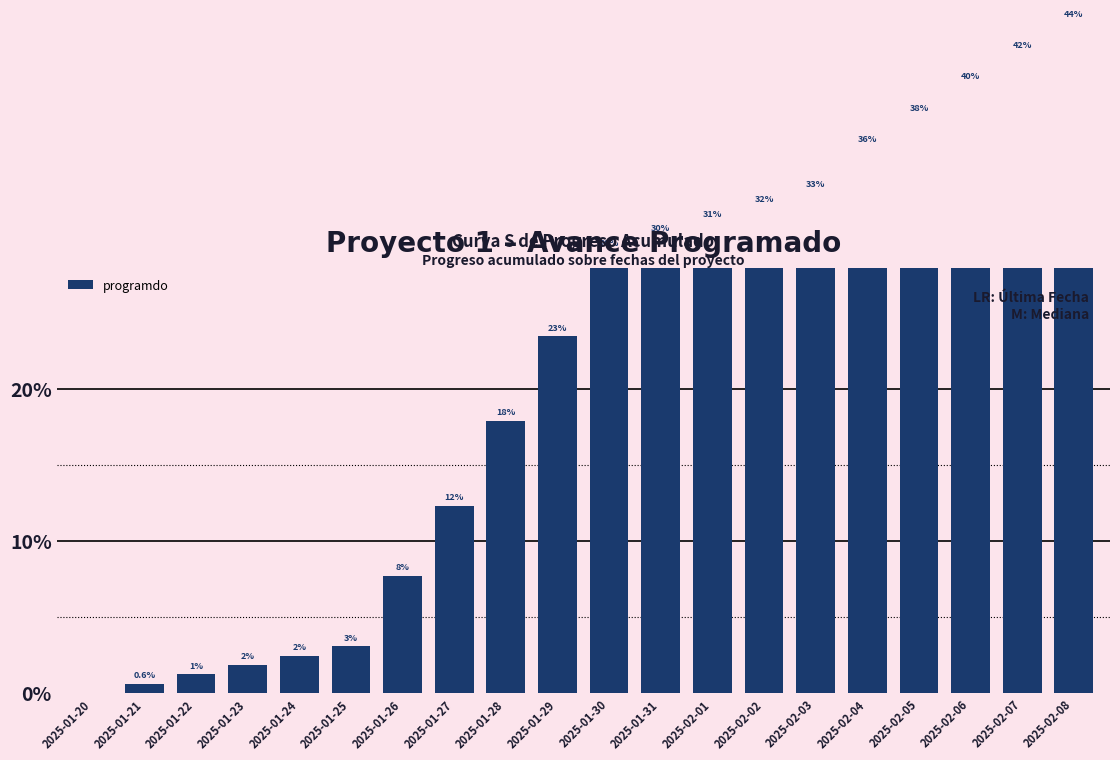

List the labels in order of value, largest first.

2025-02-08, 2025-02-07, 2025-02-06, 2025-02-05, 2025-02-04, 2025-02-03, 2025-02-02, 2025-02-01, 2025-01-31, 2025-01-30, 2025-01-29, 2025-01-28, 2025-01-27, 2025-01-26, 2025-01-25, 2025-01-24, 2025-01-23, 2025-01-22, 2025-01-21, 2025-01-20